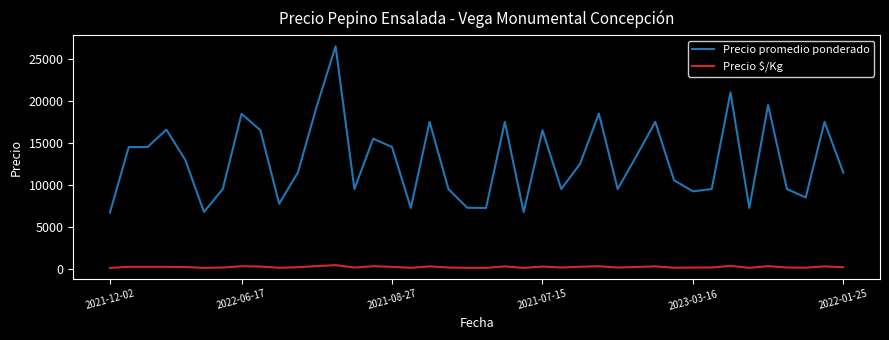

True or false: Precio promedio ponderado and Precio $/Kg cross at least once.

False